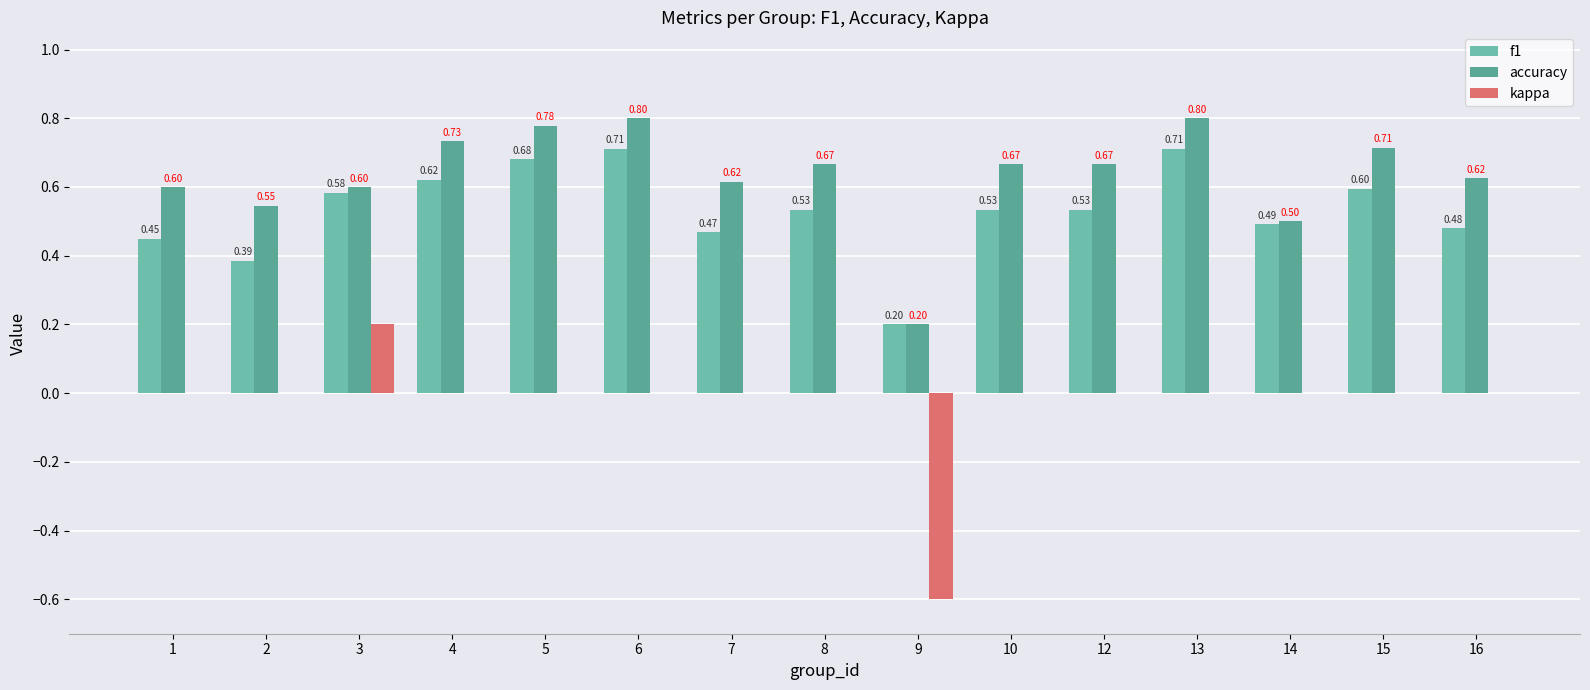

What value does the accuracy series have at 13?

0.8